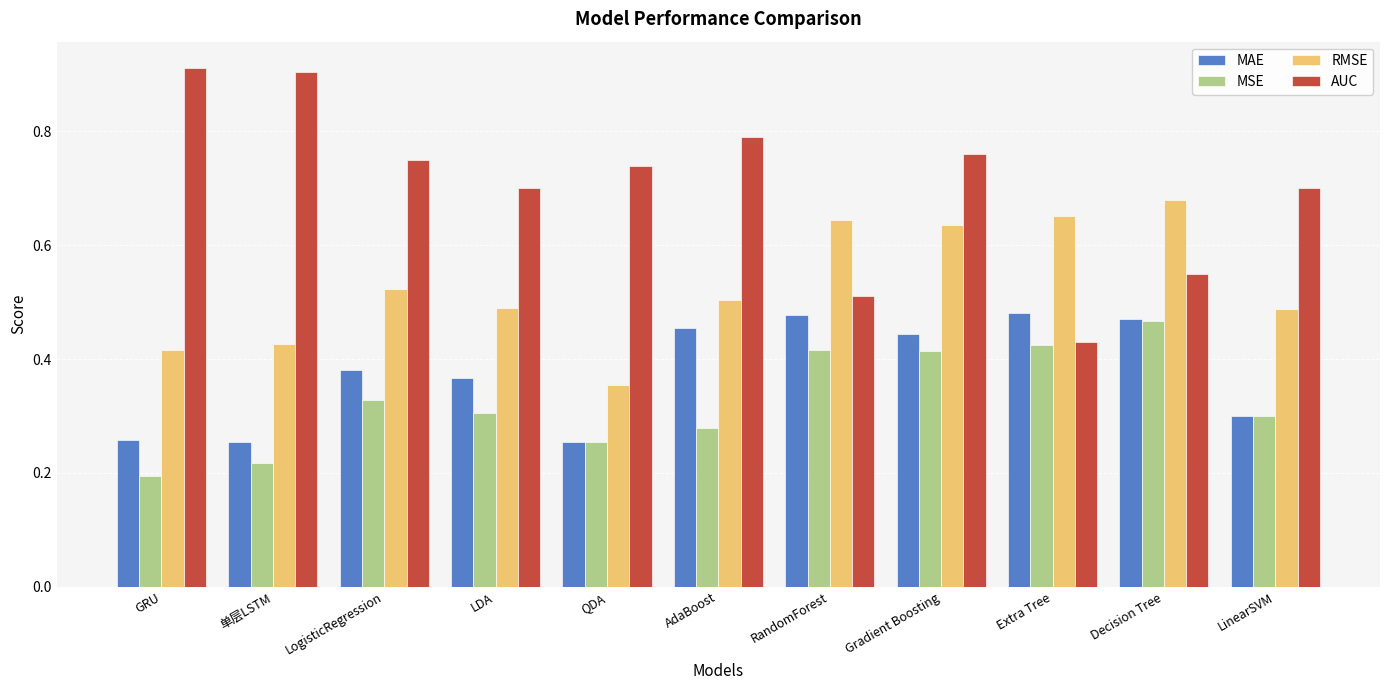

What are all the series names shown in the legend?

MAE, MSE, RMSE, AUC